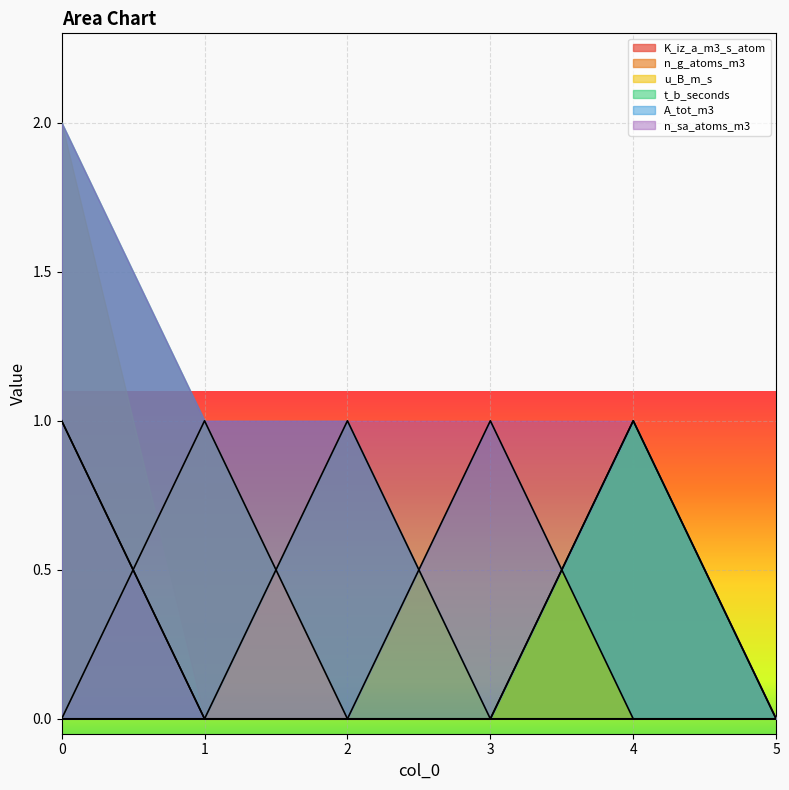

List the labels in order of n_g_atoms_m3 value, largest first.

0, 1, 2, 3, 4, 5